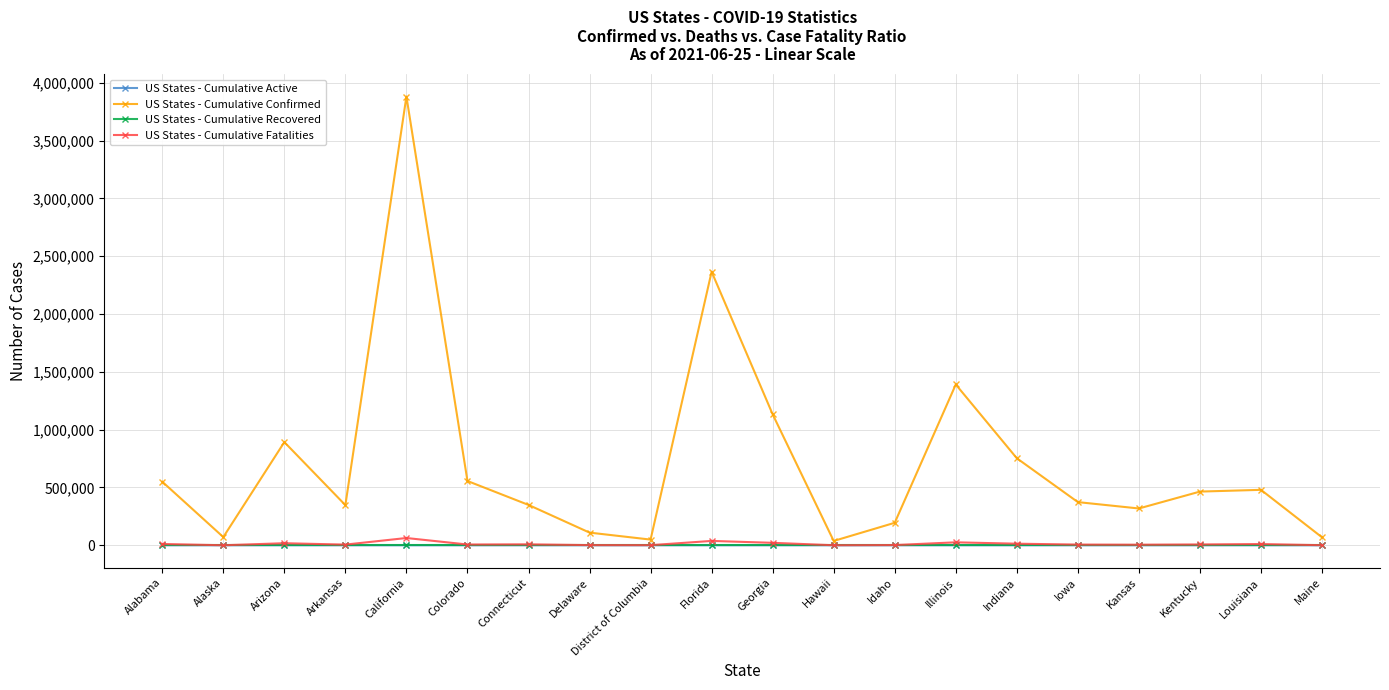

True or false: US States - Cumulative Active and US States - Cumulative Recovered cross at least once.

False